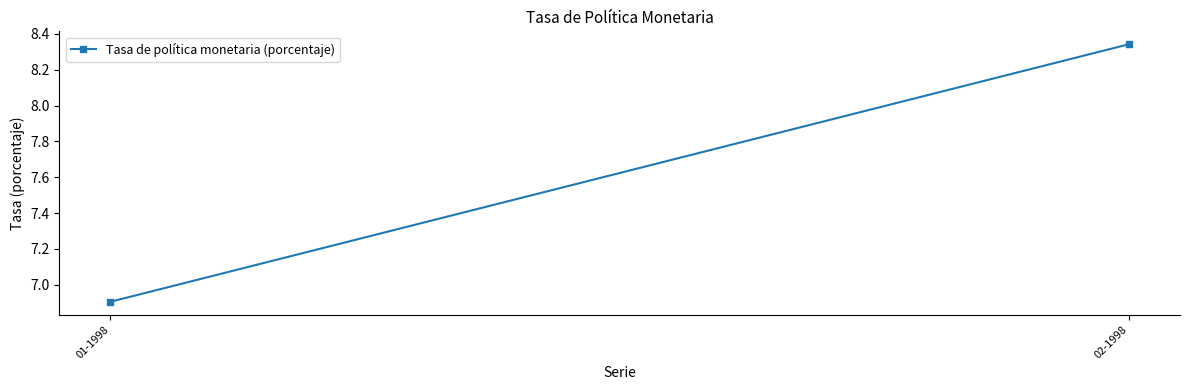

At which category does the chart reach its minimum across all series?

01-1998